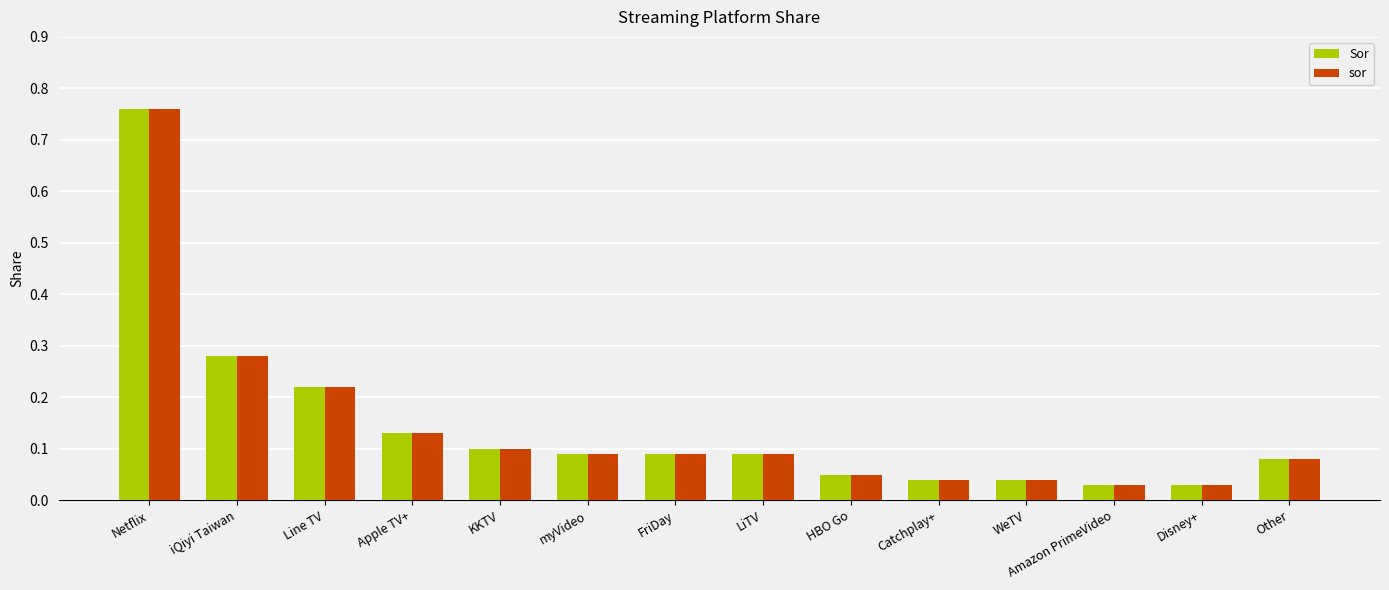

At how many categories does at least one series exceed 0?

14